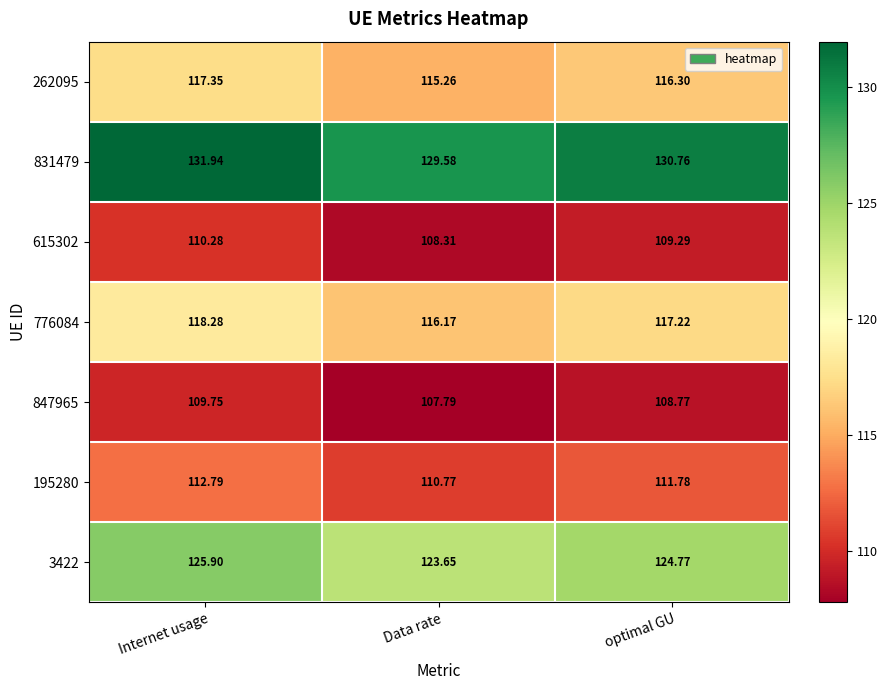

Which series has the largest total across all categories?

831479